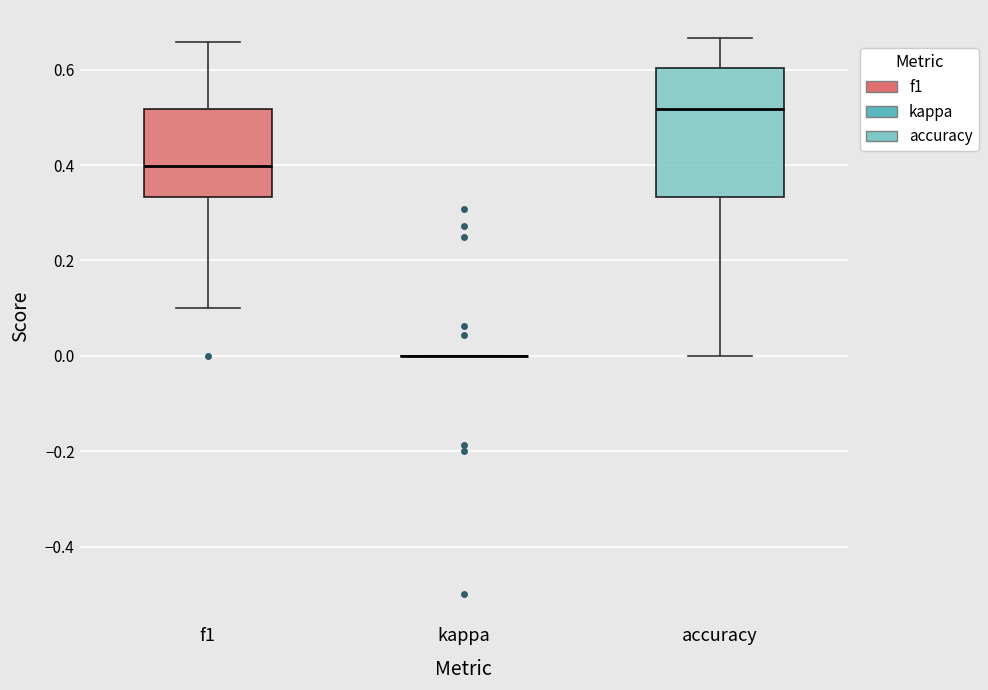

Reading left to right, transcribe this box plot: for each box, give where its median line is, the range the box spans, and where its two whiskers end, as read against the y-axis. The values are not printed on the chart, so give them approximately, as read against the axis.

f1: median 0.40, box 0.34 to 0.52, whiskers 0.10 to 0.66
kappa: box collapsed to a line at 0.00, whiskers 0.00 to 0.00
accuracy: median 0.52, box 0.34 to 0.60, whiskers 0.00 to 0.66